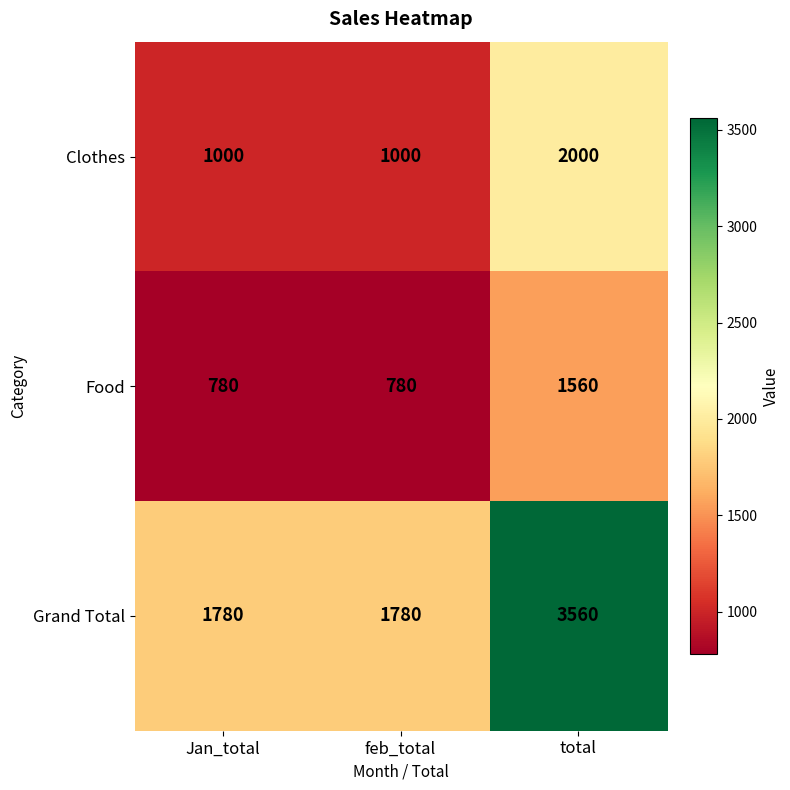

Which series has the largest total across all categories?

Grand Total